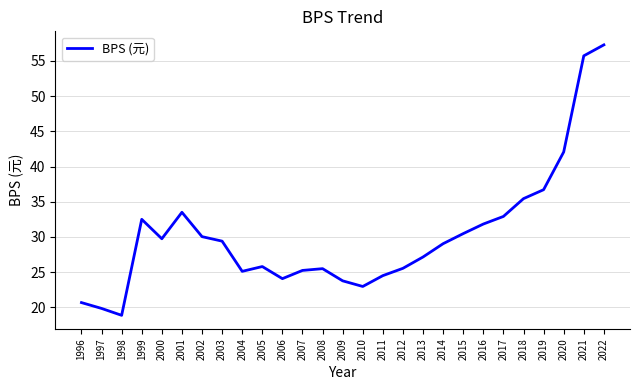

What is the change in value from 2011 to 2016?

+7.3